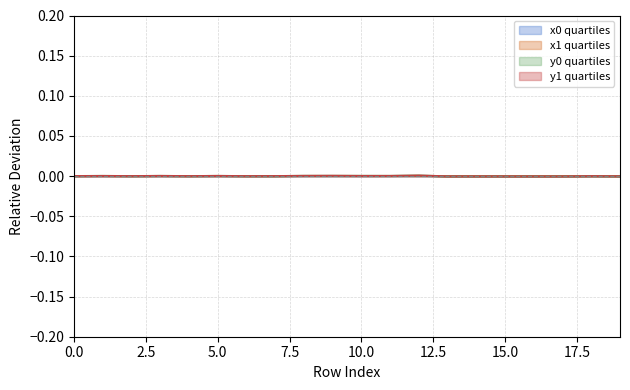

How many values in y0 are below zero?

11